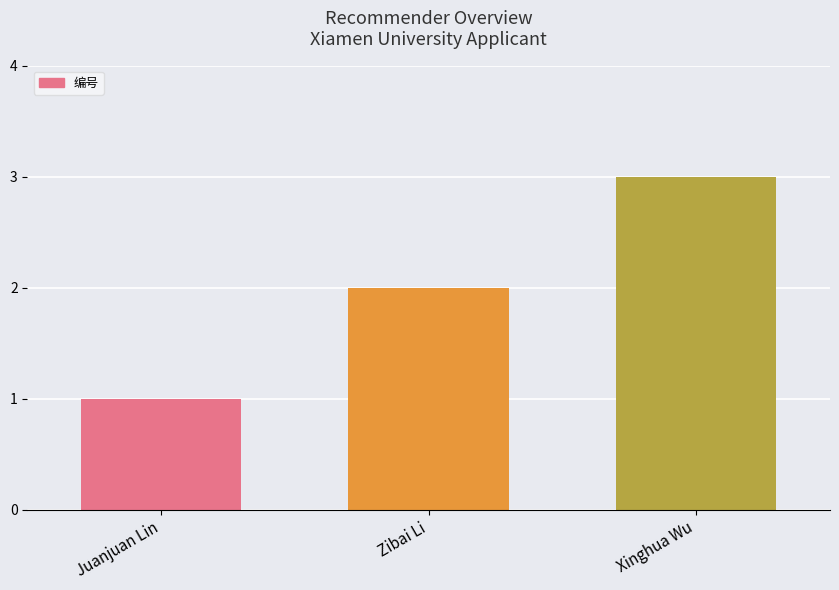

Reading left to right, list all the values displayed in this chart.

Juanjuan Lin=1	Zibai Li=2	Xinghua Wu=3